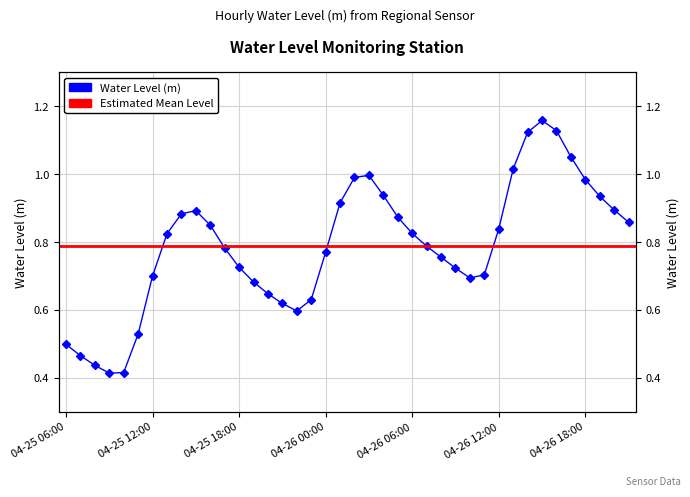

What value does the data have at 2025-04-25 22:00?

0.6